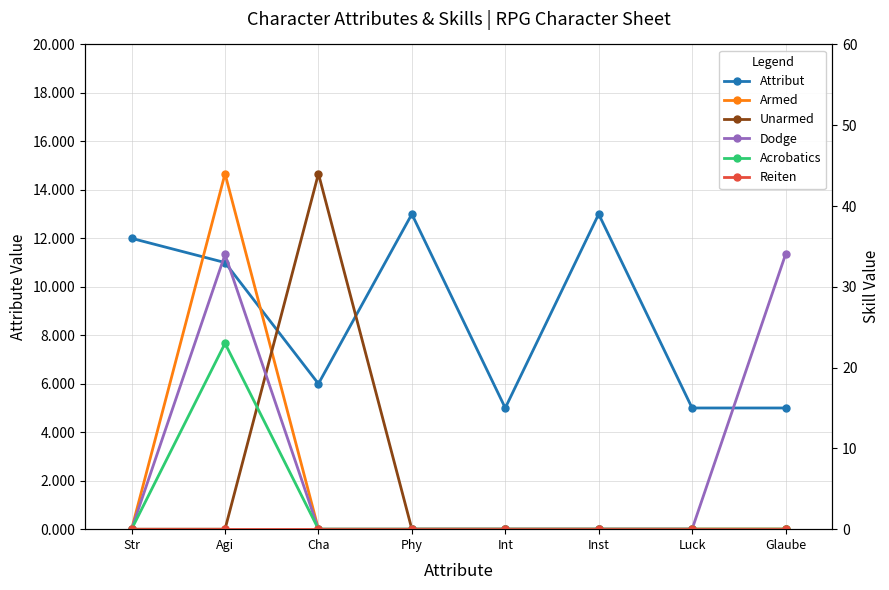

Is it true that Acrobatics equals -13 at Luck?

False